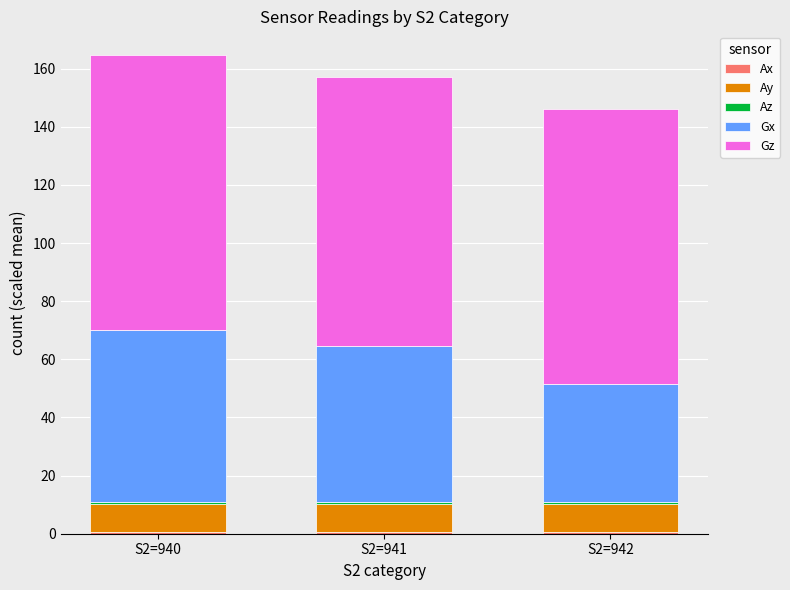

Which series has the largest total across all categories?

Gz